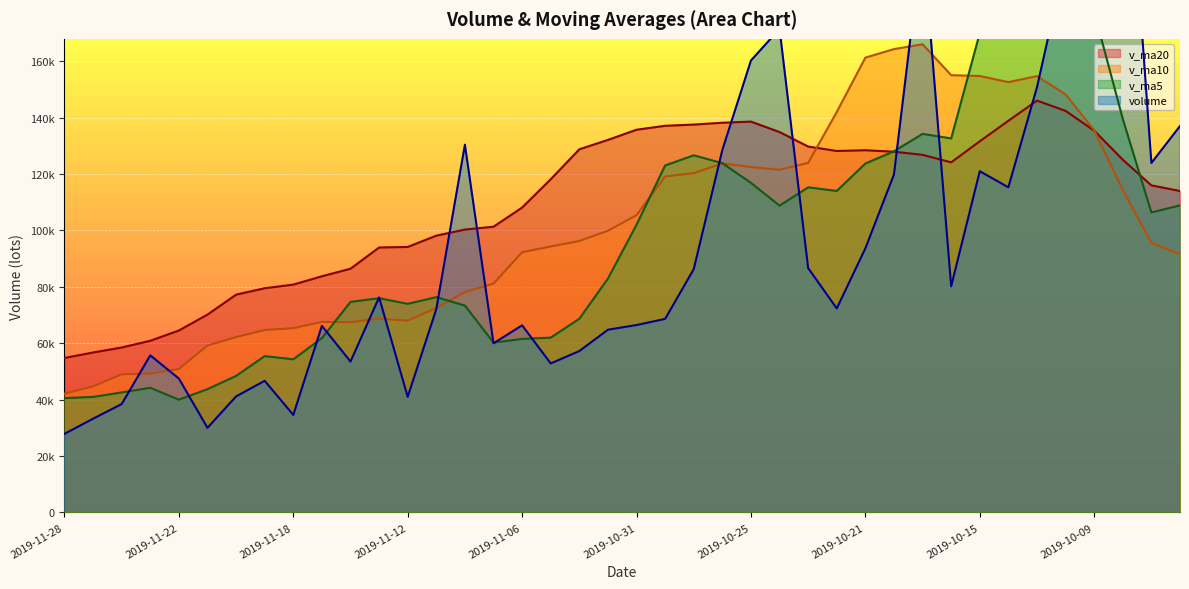

Rank the series by their maximum value, from lowest to highest.

v_ma20, v_ma10, v_ma5, volume